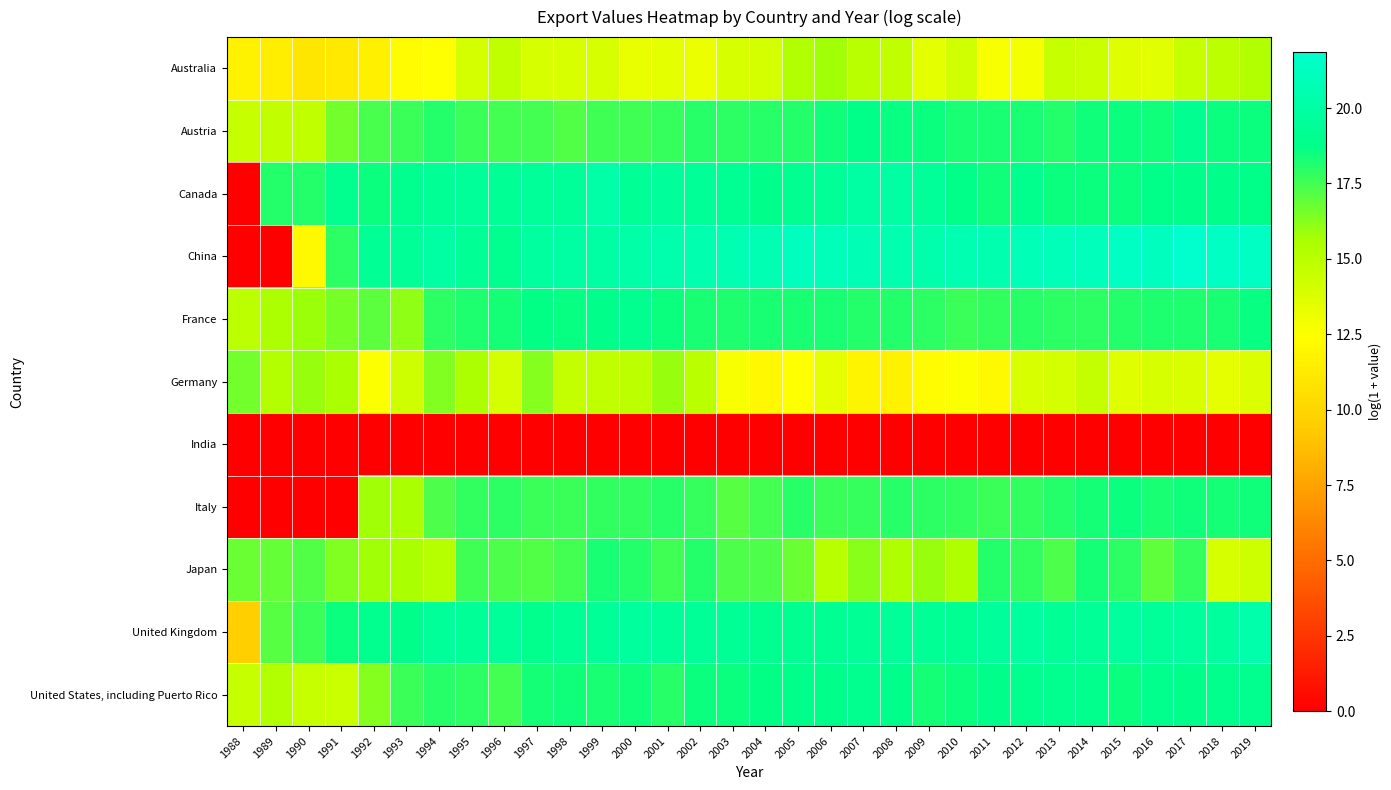

Reading left to right, what are all the values shown in this chart?

Australia: 1988=11.8	1989=11.5	1990=11.0	1991=11.1	1992=11.6	1993=12.3	1994=12.5	1995=14.0	1996=14.9	1997=13.9	1998=13.9	1999=14.0	2000=13.3	2001=13.5	2002=13.2	2003=14.0	2004=14.1	2005=15.3	2006=15.7	2007=15.0	2008=14.7	2009=13.4	2010=14.2	2011=12.8	2012=12.8	2013=14.5	2014=14.4	2015=13.6	2016=13.6	2017=14.5	2018=14.9	2019=15.3
Austria: 1988=14.6	1989=14.7	1990=14.8	1991=16.6	1992=17.4	1993=17.6	1994=18.1	1995=17.6	1996=17.5	1997=17.4	1998=17.2	1999=17.6	2000=17.5	2001=17.7	2002=18.0	2003=17.9	2004=17.9	2005=18.1	2006=18.4	2007=18.8	2008=18.6	2009=18.5	2010=18.2	2011=18.2	2012=18.2	2013=18.1	2014=18.4	2015=18.4	2016=18.4	2017=19.1	2018=18.5	2019=18.5
Canada: 1988=0.0	1989=18.1	1990=18.1	1991=19.0	1992=18.5	1993=19.0	1994=19.3	1995=19.5	1996=19.3	1997=19.5	1998=19.6	1999=20.1	2000=19.3	2001=19.6	2002=19.4	2003=19.2	2004=18.9	2005=19.1	2006=19.4	2007=20.0	2008=20.0	2009=19.6	2010=18.7	2011=18.4	2012=18.9	2013=18.5	2014=18.5	2015=18.5	2016=18.7	2017=18.9	2018=18.9	2019=18.8
China: 1988=0.0	1989=0.0	1990=12.2	1991=17.9	1992=19.2	1993=19.5	1994=19.9	1995=19.4	1996=19.0	1997=19.8	1998=19.9	1999=19.9	2000=20.1	2001=20.3	2002=20.5	2003=20.6	2004=20.7	2005=21.2	2006=21.0	2007=20.8	2008=20.5	2009=20.3	2010=20.5	2011=20.5	2012=20.9	2013=21.0	2014=21.0	2015=21.4	2016=21.2	2017=21.9	2018=21.4	2019=21.4
France: 1988=14.9	1989=15.5	1990=15.9	1991=16.6	1992=17.0	1993=16.1	1994=17.9	1995=18.1	1996=18.3	1997=18.6	1998=18.5	1999=18.9	2000=19.0	2001=18.5	2002=18.2	2003=18.2	2004=18.2	2005=18.2	2006=18.2	2007=18.1	2008=18.0	2009=17.9	2010=17.7	2011=17.8	2012=17.9	2013=17.9	2014=17.9	2015=18.1	2016=18.1	2017=18.2	2018=18.2	2019=18.6
Germany: 1988=16.6	1989=15.3	1990=15.9	1991=15.6	1992=12.6	1993=14.3	1994=16.3	1995=15.5	1996=14.0	1997=16.2	1998=14.6	1999=14.8	2000=14.9	2001=15.9	2002=15.0	2003=12.8	2004=12.1	2005=12.5	2006=13.3	2007=11.9	2008=11.8	2009=12.3	2010=12.6	2011=12.1	2012=13.9	2013=14.0	2014=14.6	2015=13.6	2016=14.0	2017=13.8	2018=13.4	2019=13.8
India: 1988=0.0	1989=0.0	1990=0.0	1991=0.0	1992=0.0	1993=0.0	1994=0.0	1995=0.0	1996=0.0	1997=0.0	1998=0.0	1999=0.0	2000=0.0	2001=0.0	2002=0.0	2003=0.0	2004=0.0	2005=0.0	2006=0.0	2007=0.0	2008=0.0	2009=0.0	2010=0.0	2011=0.0	2012=0.0	2013=0.0	2014=0.0	2015=0.0	2016=0.0	2017=0.0	2018=0.0	2019=0.0
Italy: 1988=0.0	1989=0.0	1990=0.0	1991=0.0	1992=15.7	1993=15.6	1994=17.3	1995=17.8	1996=17.9	1997=17.6	1998=17.7	1999=17.8	2000=17.8	2001=18.0	2002=17.7	2003=17.1	2004=17.4	2005=18.0	2006=17.7	2007=17.7	2008=17.9	2009=17.9	2010=17.8	2011=17.7	2012=17.8	2013=18.0	2014=18.3	2015=18.5	2016=18.2	2017=18.4	2018=18.3	2019=18.4
Japan: 1988=16.8	1989=16.9	1990=17.2	1991=16.4	1992=15.7	1993=15.6	1994=15.1	1995=17.5	1996=17.3	1997=17.2	1998=17.5	1999=18.2	2000=18.1	2001=17.5	2002=18.0	2003=17.3	2004=17.3	2005=16.7	2006=15.0	2007=16.2	2008=15.4	2009=15.9	2010=15.4	2011=18.0	2012=17.8	2013=17.3	2014=18.3	2015=17.9	2016=17.0	2017=17.7	2018=13.9	2019=14.3
United Kingdom: 1988=9.6	1989=17.1	1990=17.6	1991=18.5	1992=19.0	1993=18.8	1994=19.5	1995=19.4	1996=19.5	1997=18.9	1998=19.3	1999=19.5	2000=19.7	2001=19.5	2002=19.4	2003=19.3	2004=19.0	2005=19.1	2006=19.2	2007=19.4	2008=19.5	2009=19.3	2010=19.2	2011=19.6	2012=19.6	2013=19.3	2014=19.4	2015=19.6	2016=19.5	2017=19.7	2018=19.7	2019=20.2
United States, including Puerto Rico: 1988=14.5	1989=15.3	1990=14.5	1991=14.4	1992=16.3	1993=17.6	1994=17.9	1995=17.9	1996=17.4	1997=18.3	1998=18.4	1999=18.3	2000=18.4	2001=17.9	2002=18.5	2003=18.5	2004=18.7	2005=18.9	2006=18.8	2007=19.0	2008=18.9	2009=18.3	2010=18.5	2011=18.8	2012=18.9	2013=19.0	2014=18.9	2015=18.5	2016=18.9	2017=18.8	2018=18.9	2019=19.0